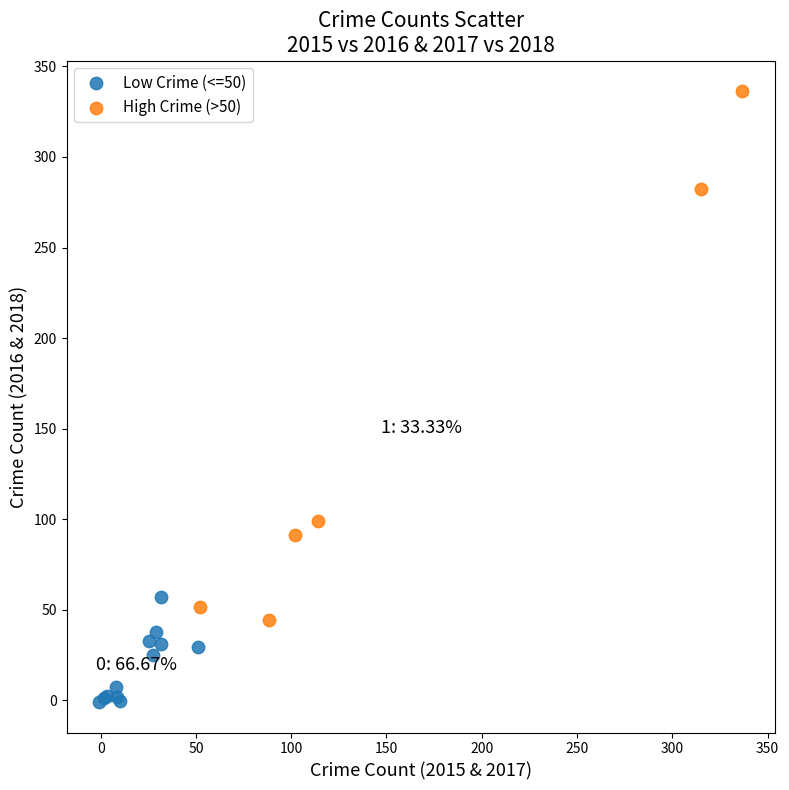

Which series reaches the maximum Y coordinate?

High Crime (>50)